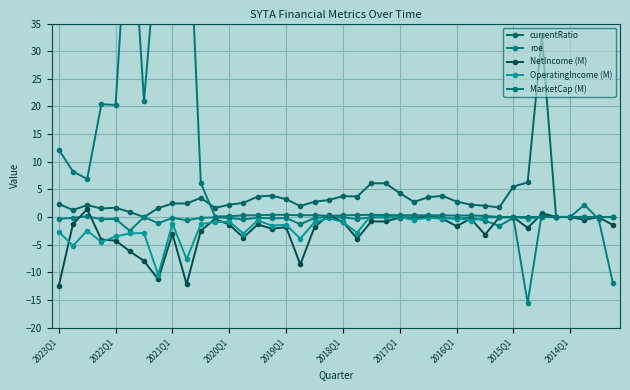

What are all the series names shown in the legend?

currentRatio, roe, NetIncome (M), OperatingIncome (M), MarketCap (M)